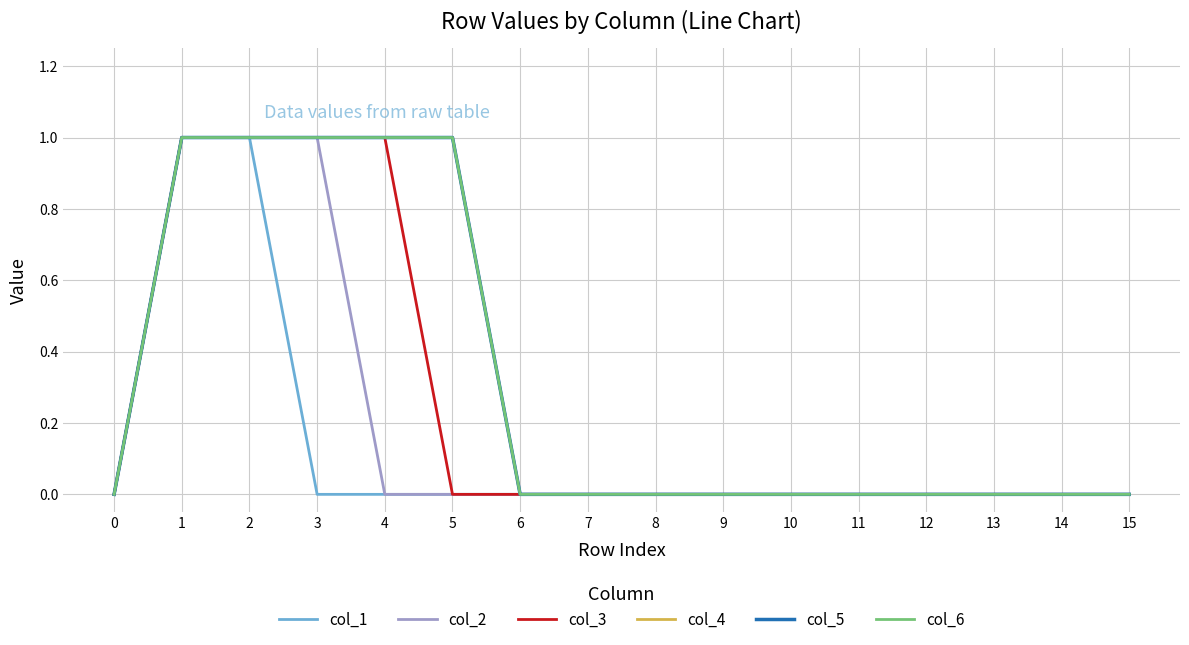

Does the chart display data point markers on the line(s)?

No